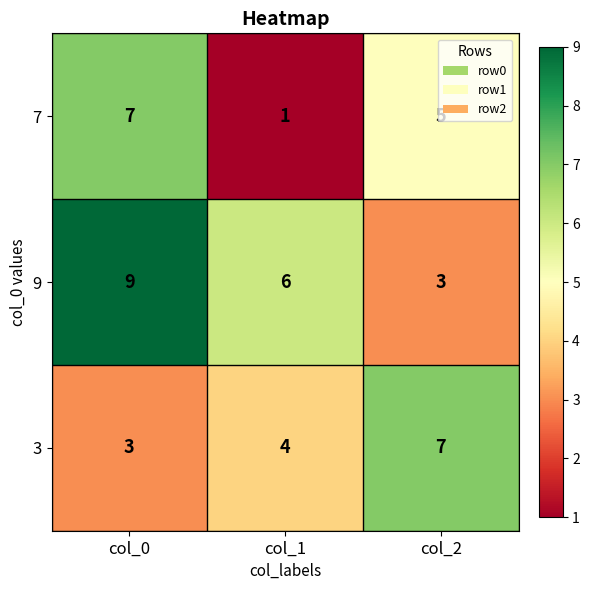

What is the difference between the highest and lowest values at col_0?

6